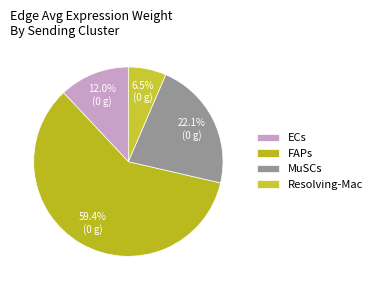

Which slice represents more than half of the pie?

FAPs